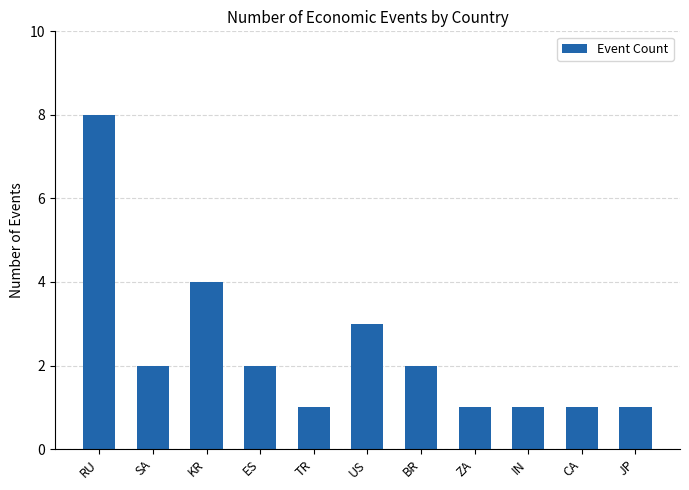

Which label corresponds to the largest value in the chart?

RU